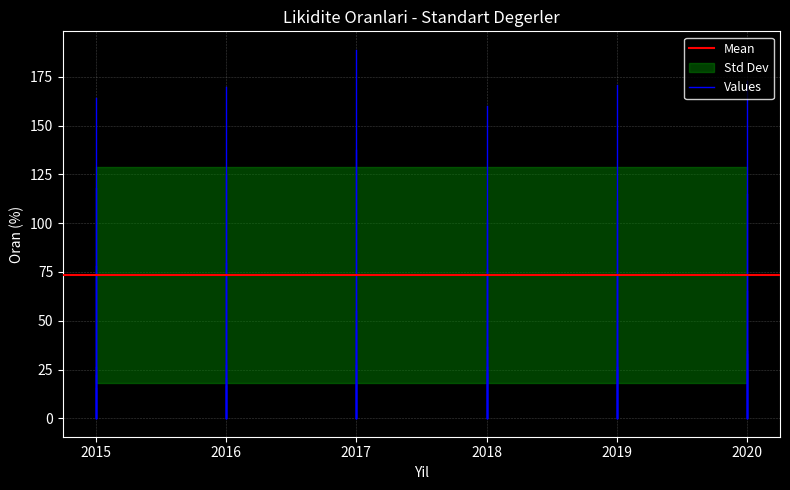

Reading left to right, list all the values displayed in this chart.

1-Cari Oran (%): 2015=164.1	2016=169.8	2017=188.9	2018=160.1	2019=170.8	2020=173.1
2-Likidite Orani (%): 2015=117.8	2016=124.8	2017=137.3	2018=101.4	2019=111.3	2020=114.8
3-Nakit Orani (%): 2015=22.1	2016=20.5	2017=45.2	2018=23.3	2019=26.3	2020=34.7
4-Stoklar/Donen Varliklar (%): 2015=26.2	2016=27.4	2017=27.6	2018=36.7	2019=35.0	2020=32.9
5-Stoklar/Aktif Toplami (%): 2015=15.6	2016=16.8	2017=17.5	2018=26.2	2019=25.3	2020=24.3
6-Stok Bagimlilik Orani (%): 2015=77.9	2016=79.6	2017=54.9	2018=76.8	2019=73.7	2020=65.4